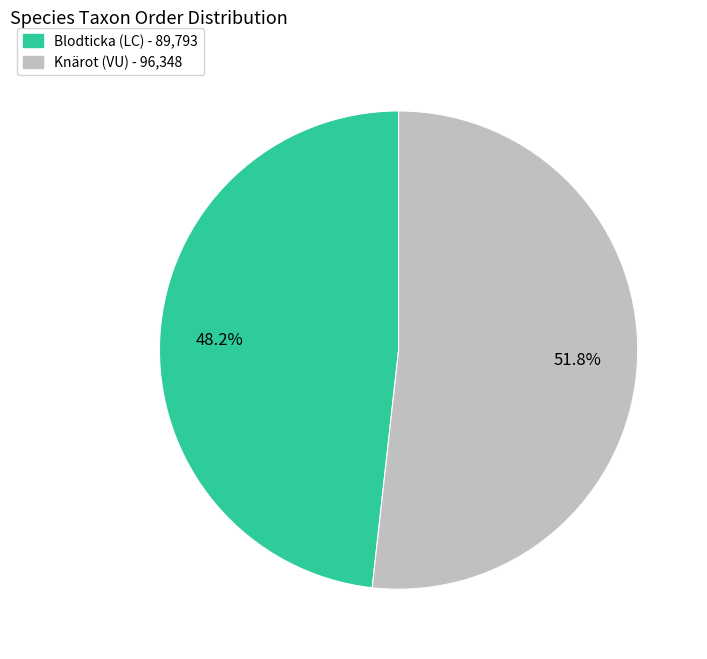

How much of the chart is everything except Knärot (VU)?

48.2%